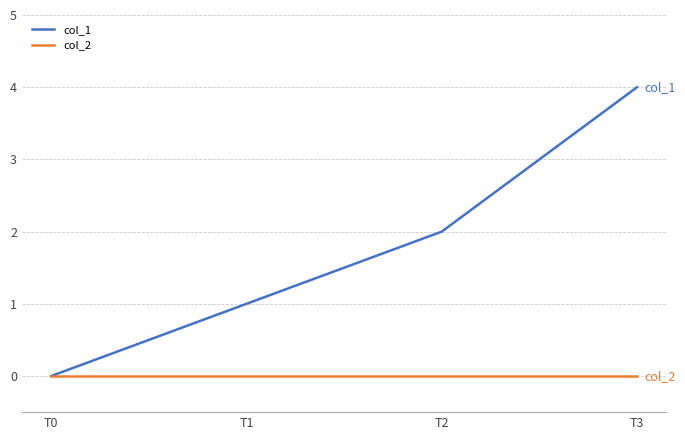

What value does the col_1 series have at T1?

1